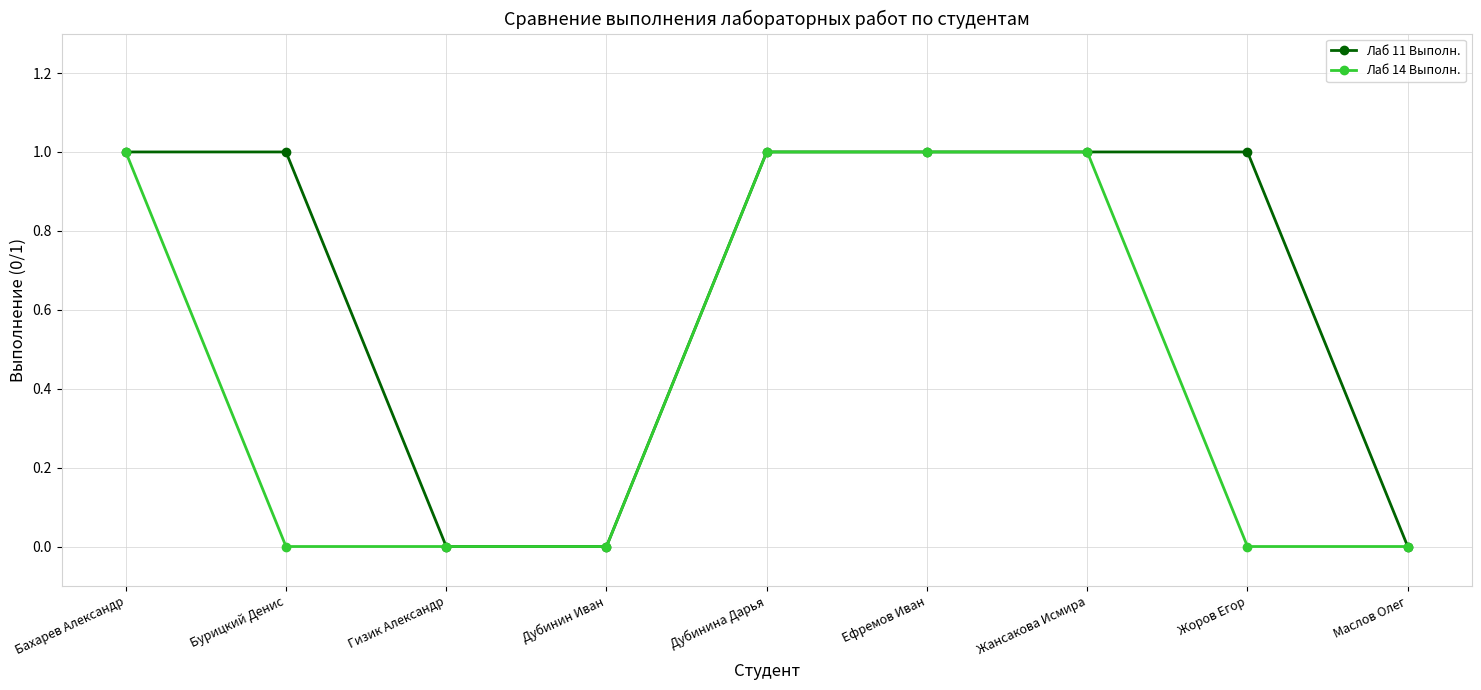

What is the maximum value for Лаб 14 Выполн.?

1